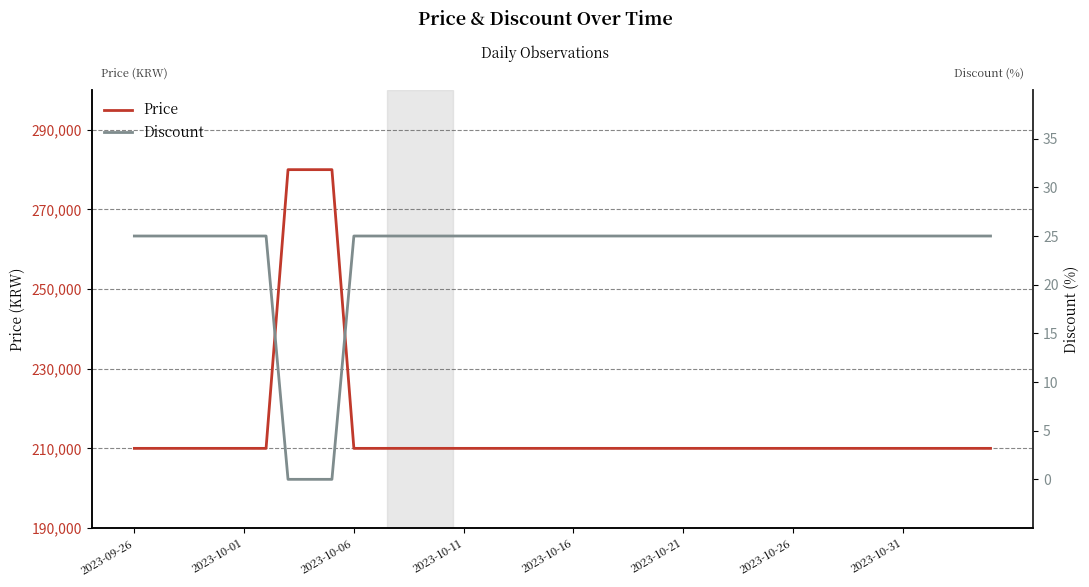

Is it true that Price equals 307801 at 37?

False